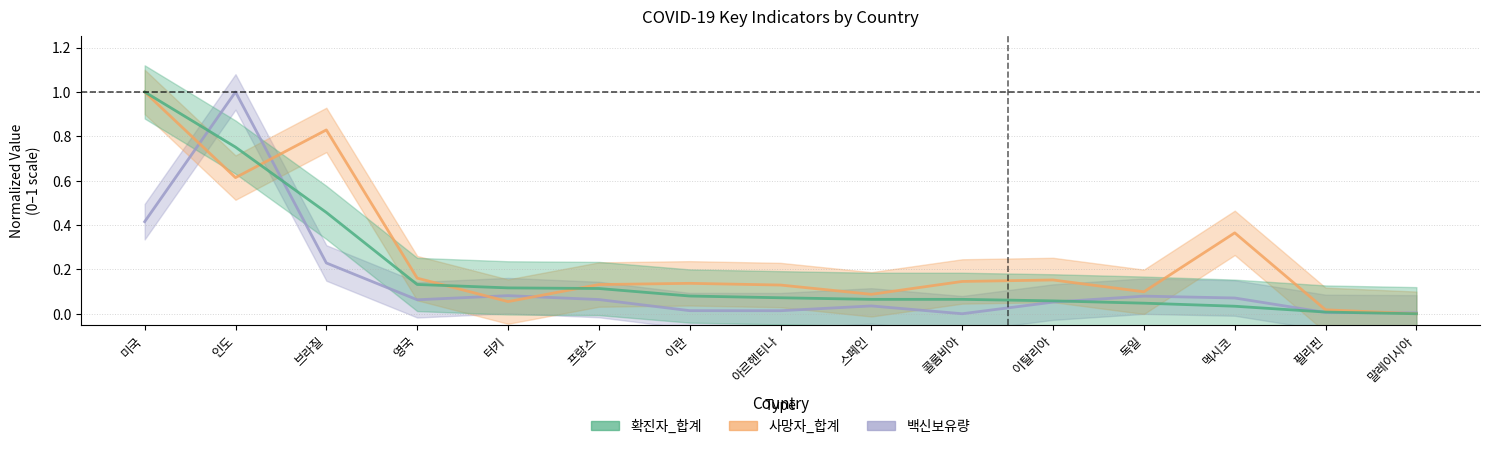

How many lines are shown in the chart?

3